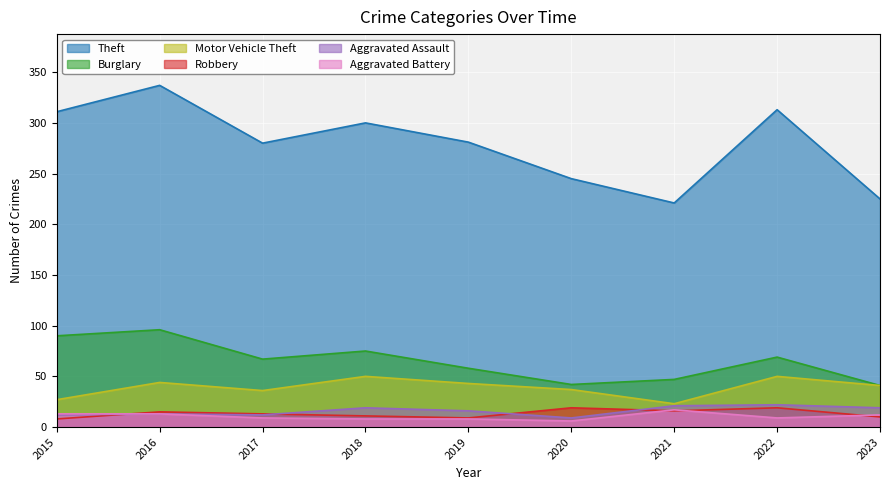

What are all the series names shown in the legend?

Theft, Burglary, Motor Vehicle Theft, Robbery, Aggravated Assault, Aggravated Battery